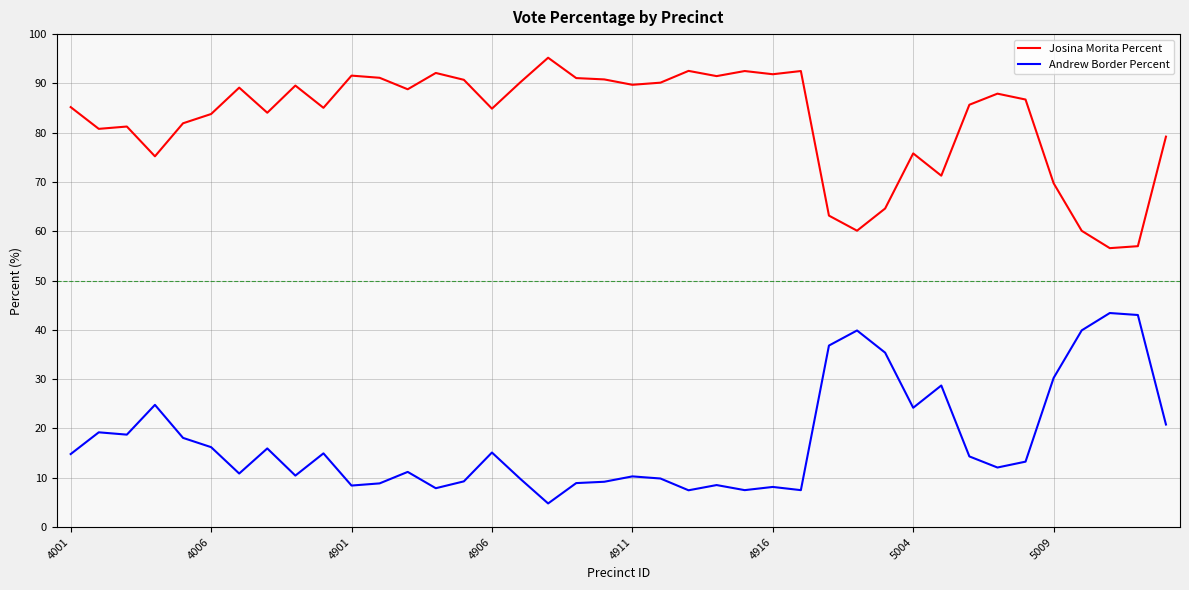

What is the highest value of the Andrew Border Percent series?

43.4